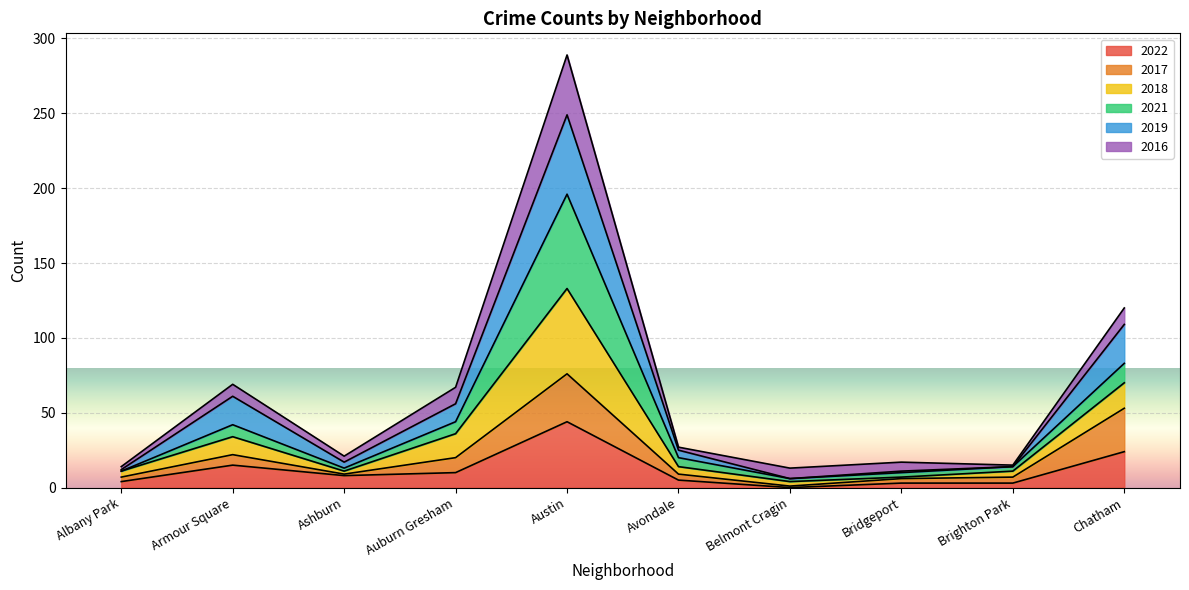

At which category is the sum across all series the highest?

Austin